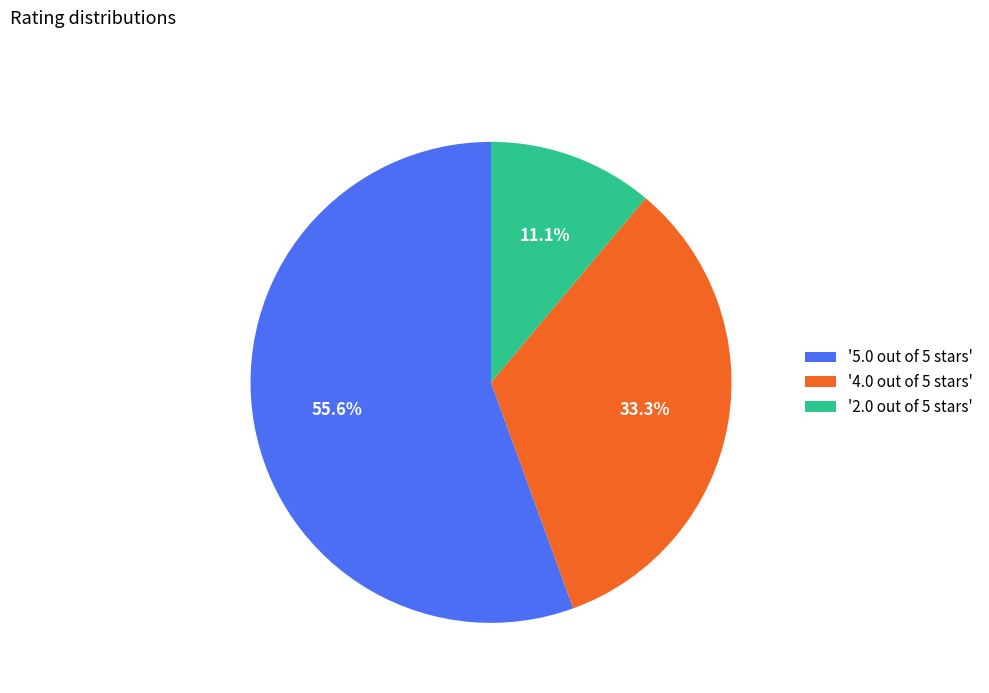

Which category has the biggest portion of the pie?

'5.0 out of 5 stars'